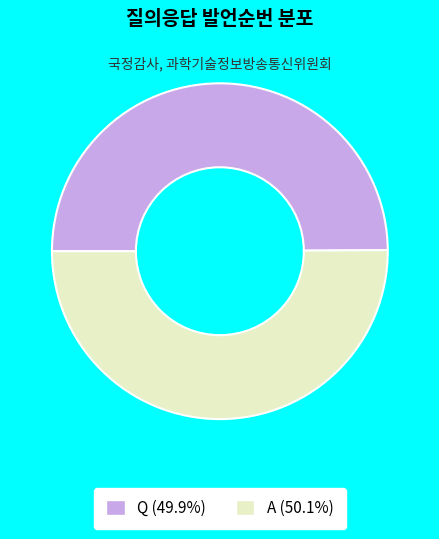

True or false: Q accounts for 50% of the total.

True